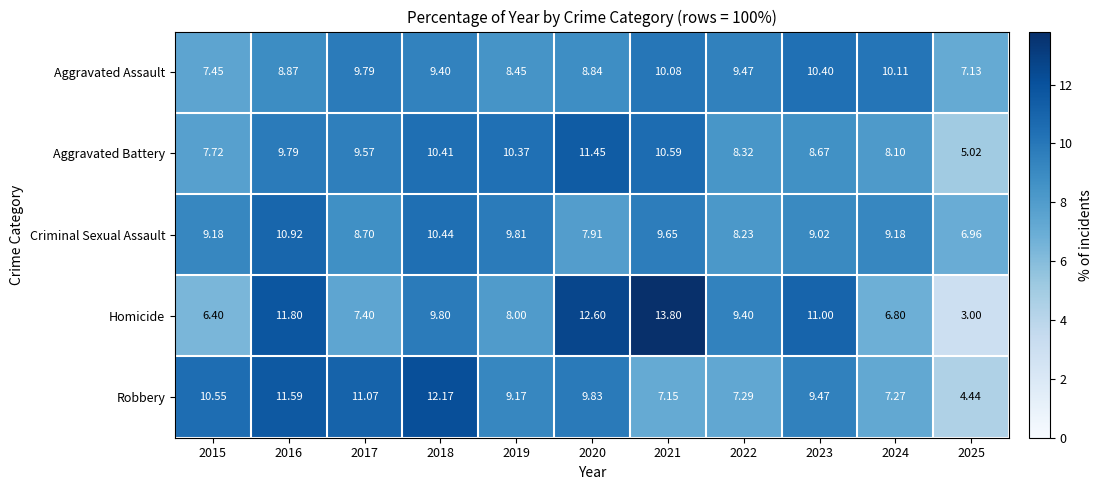

Which series changed the most between 2024 and 2025?

Homicide